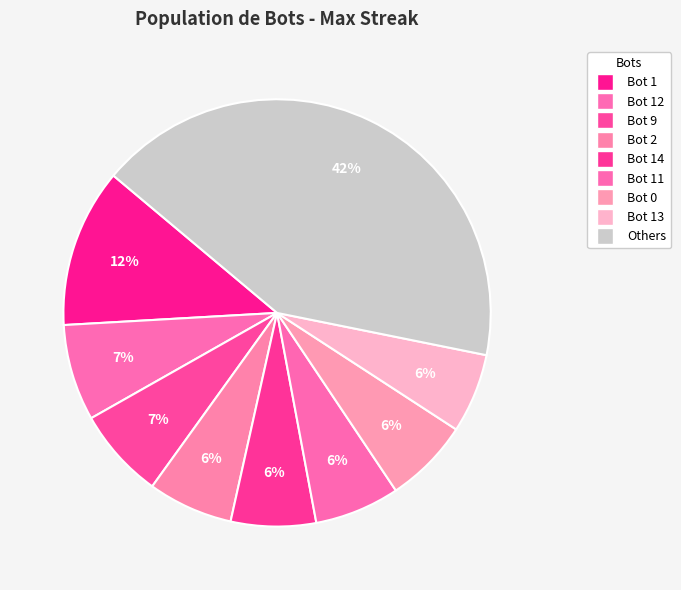

How many slices are in this pie chart?

9